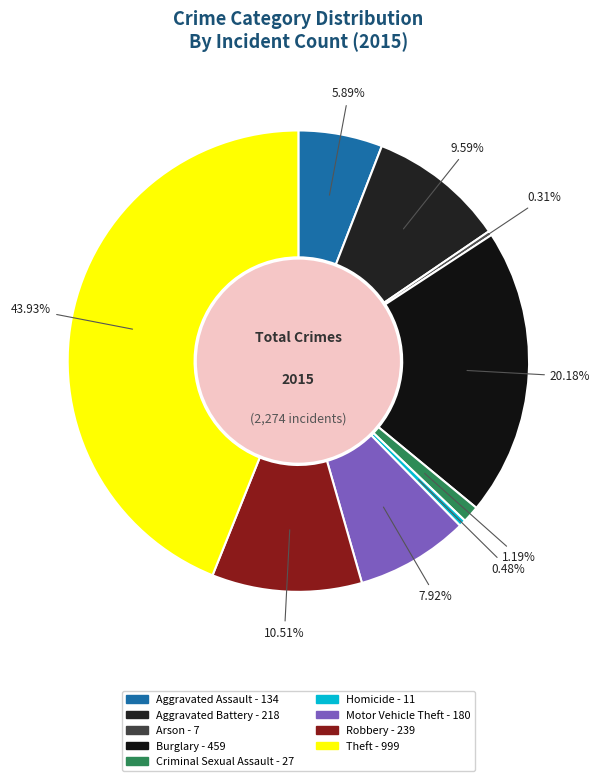

Which slice is the largest?

Theft